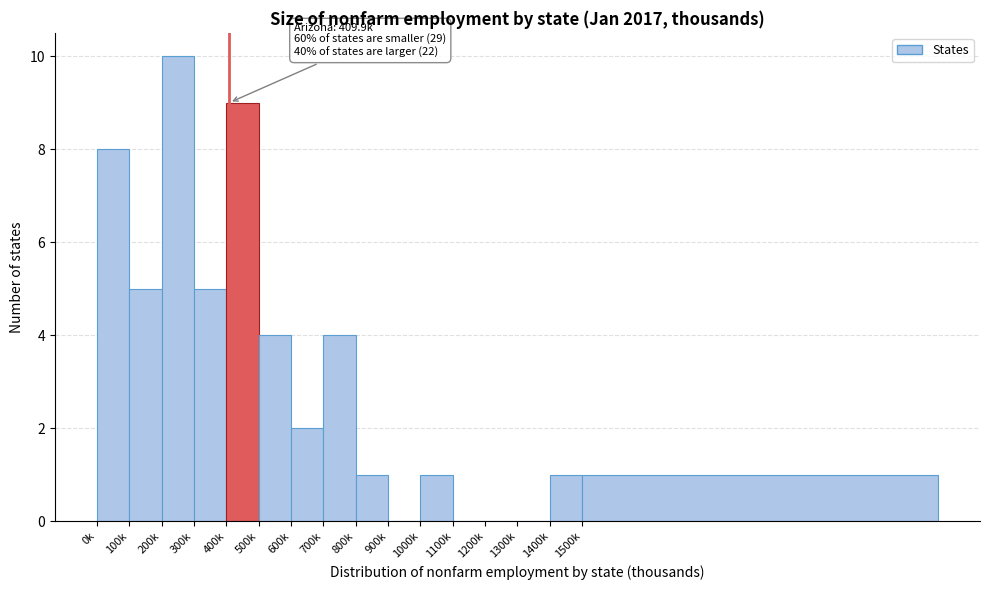

Reading right to left, list all the values displayed in this chart.

1500k=1	1400k=1	1300k=0	1200k=0	1100k=0	1000k=1	900k=0	800k=1	700k=4	600k=2	500k=4	400k=9	300k=5	200k=10	100k=5	0k=8